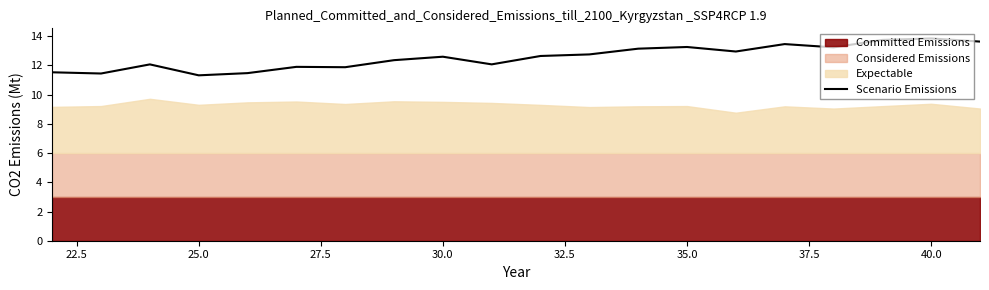

The value of Scenario Emissions at 30.0 is 21.2. True or false?

False